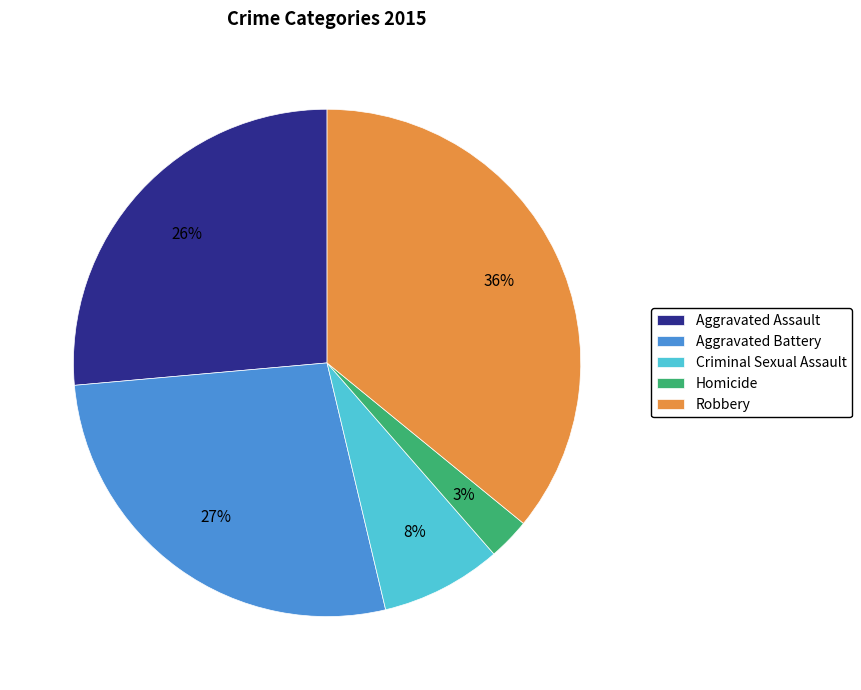

True or false: Robbery accounts for 36% of the total.

True